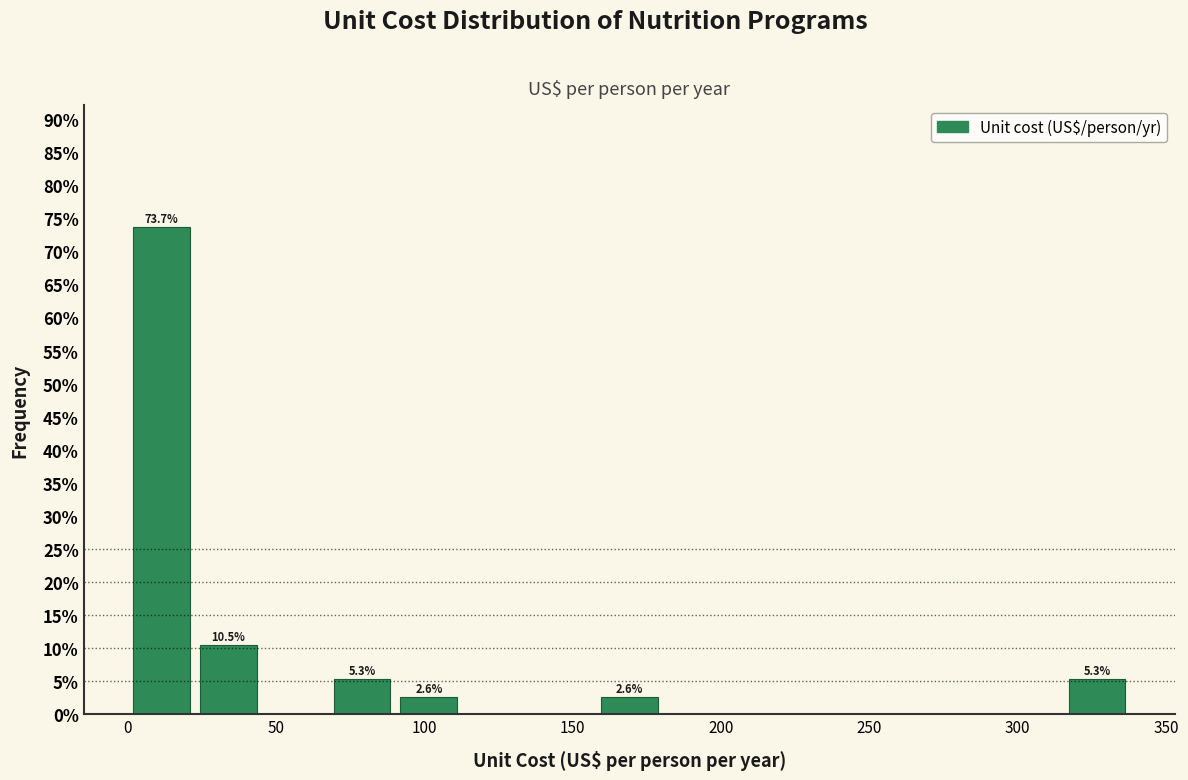

Which range on the x-axis has the tallest bar?

0 to 25